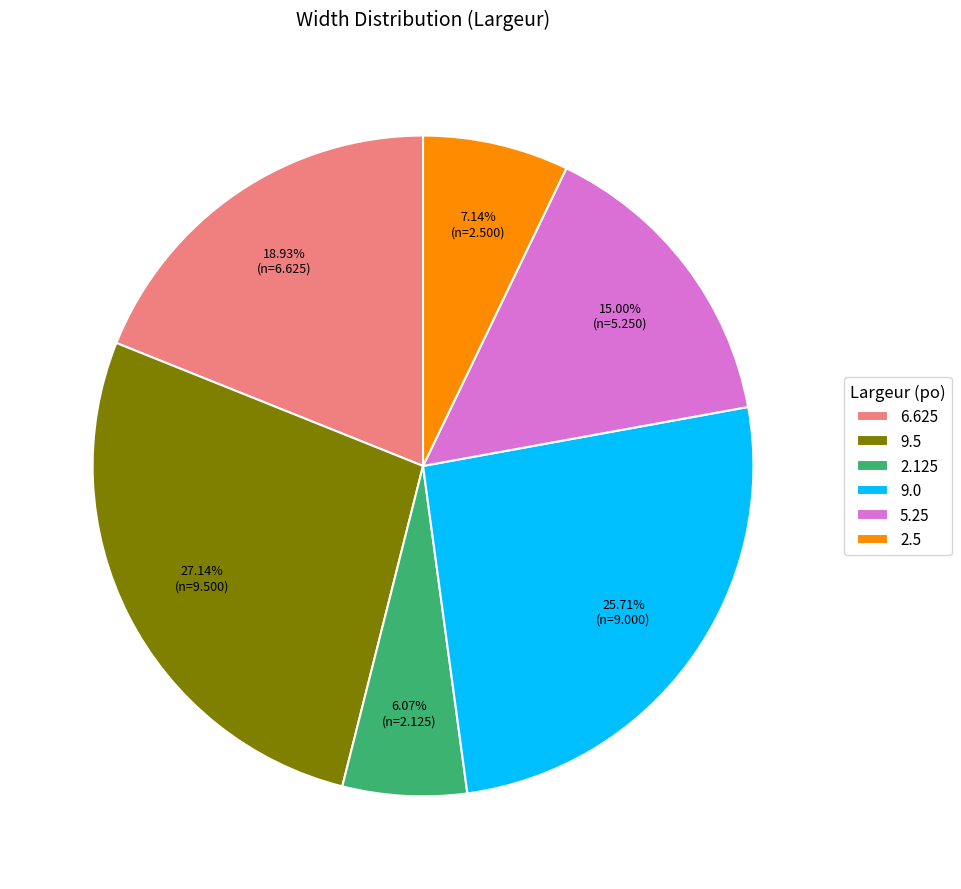

To the nearest percent, what is the average slice percentage?

17%